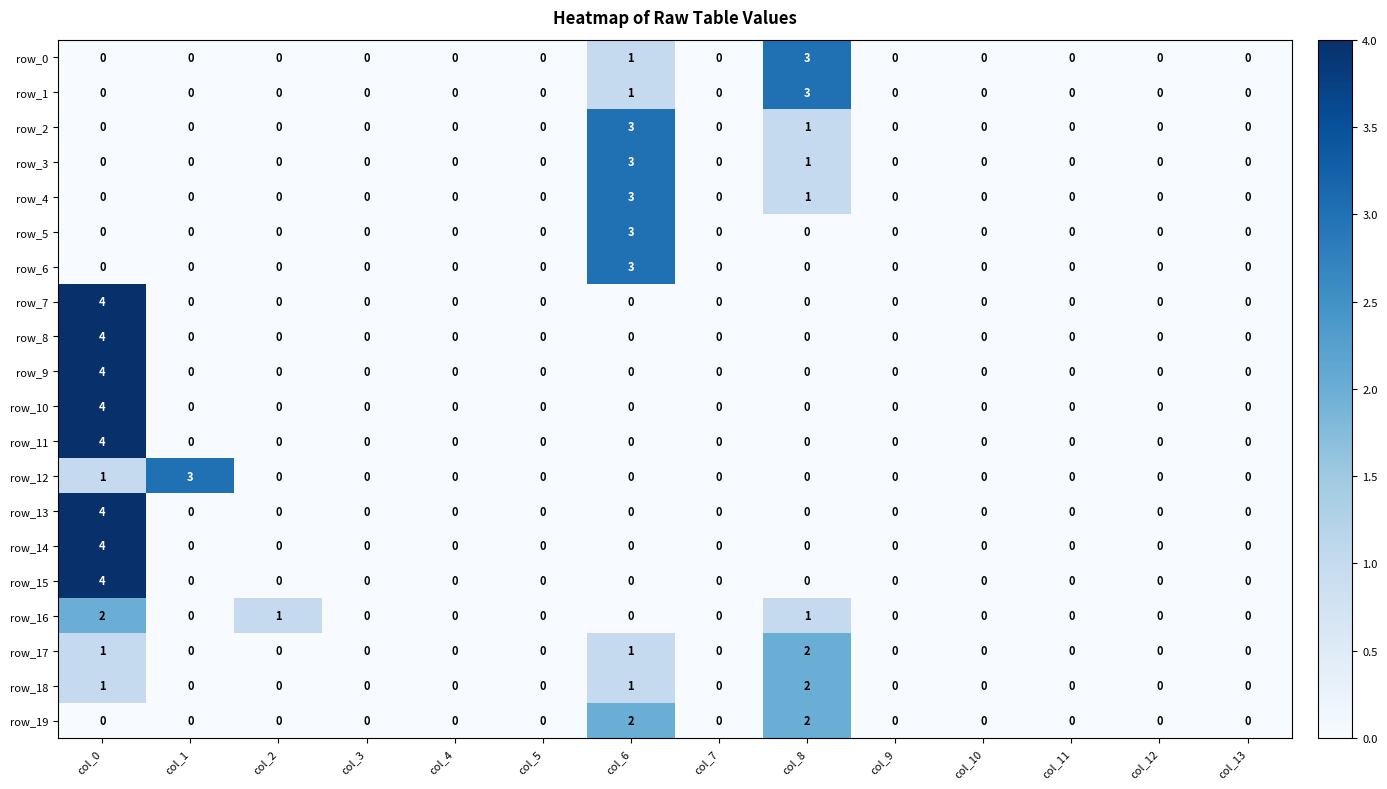

Between col_2 and col_7, which series saw the biggest shift?

row_16